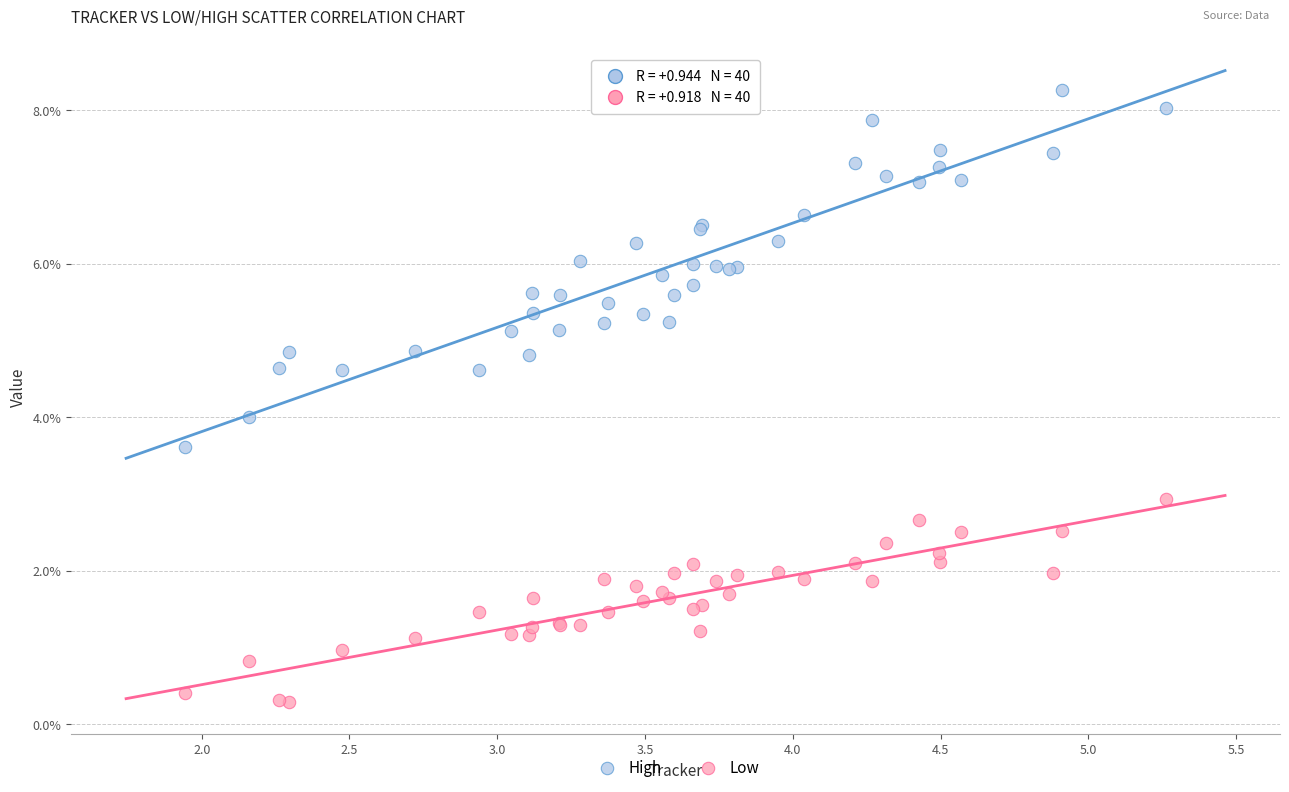

Which series reaches the maximum Y coordinate?

High